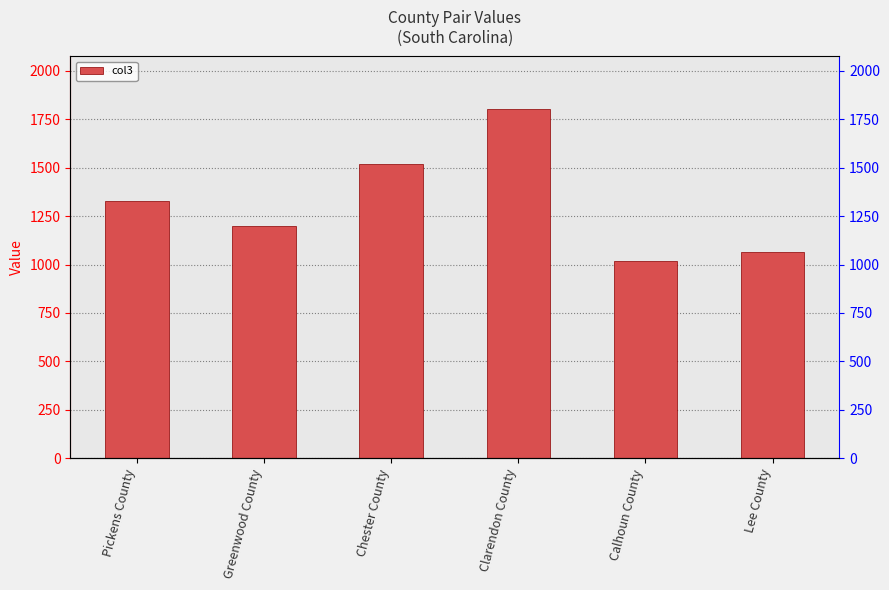

At which label does the data first exceed 1326?

Chester County